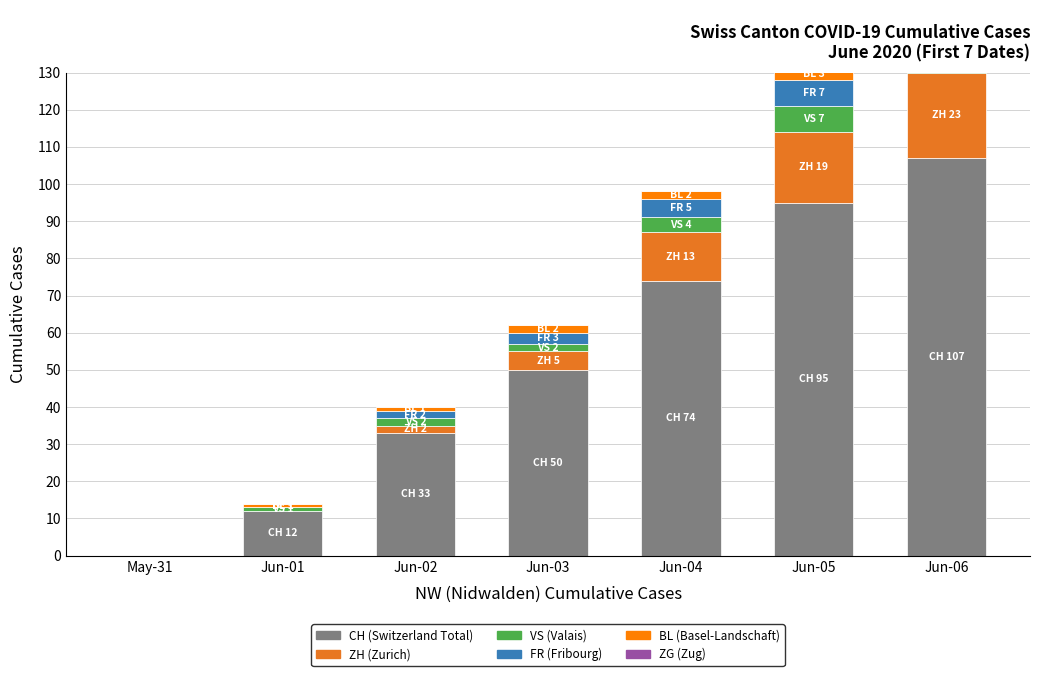

Which has a higher value, Jun-06 or May-31?

Jun-06